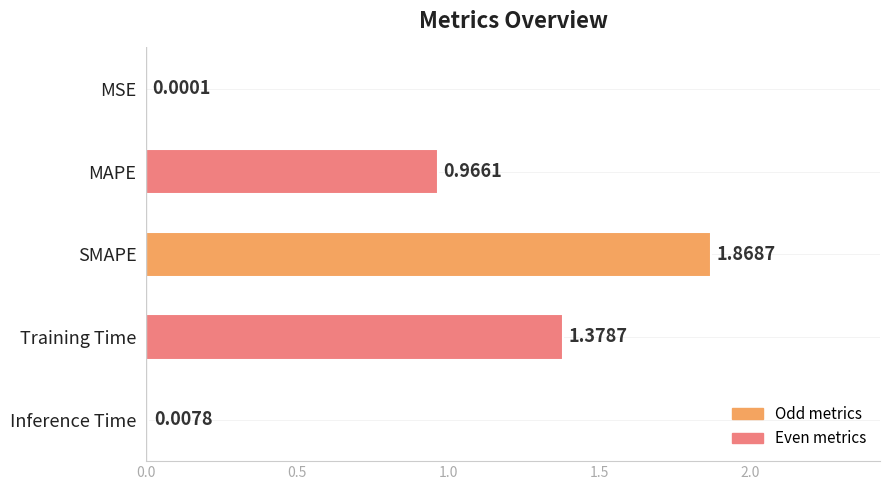

What is the sum of the values at Training Time and MAPE?

2.3